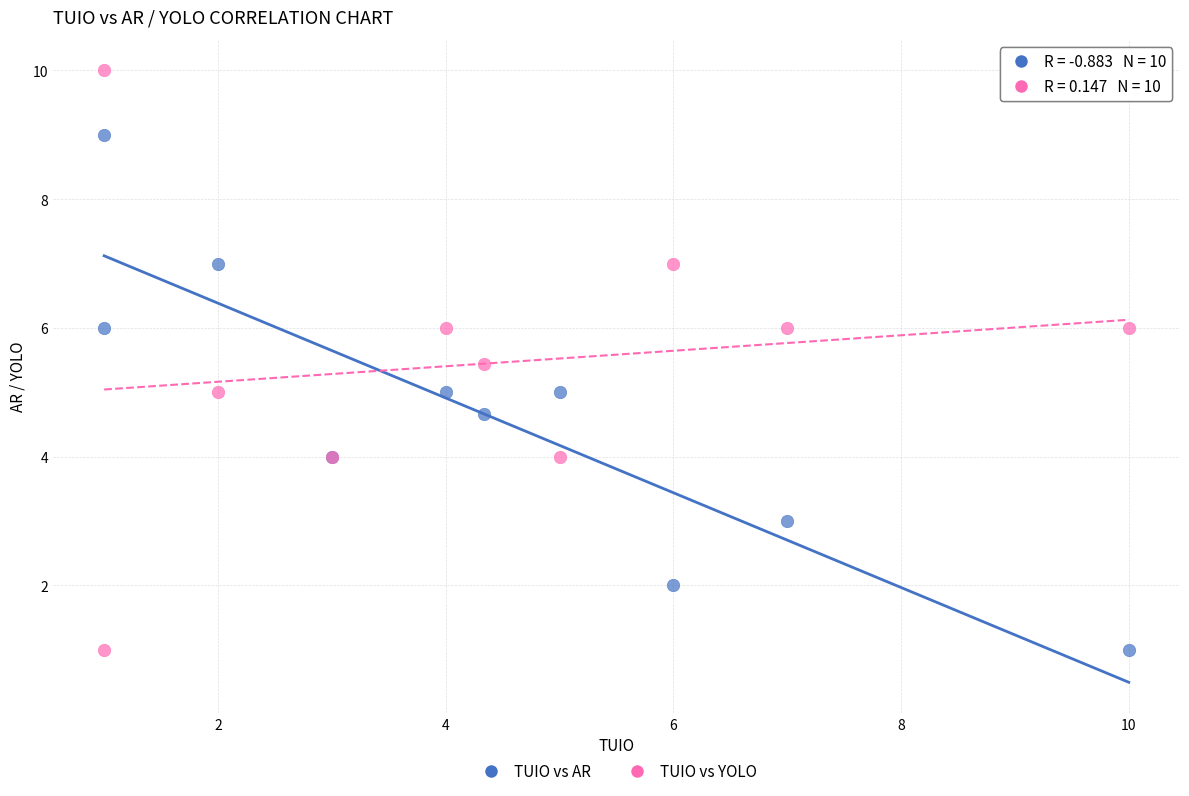

Which series reaches the maximum Y coordinate?

TUIO vs YOLO